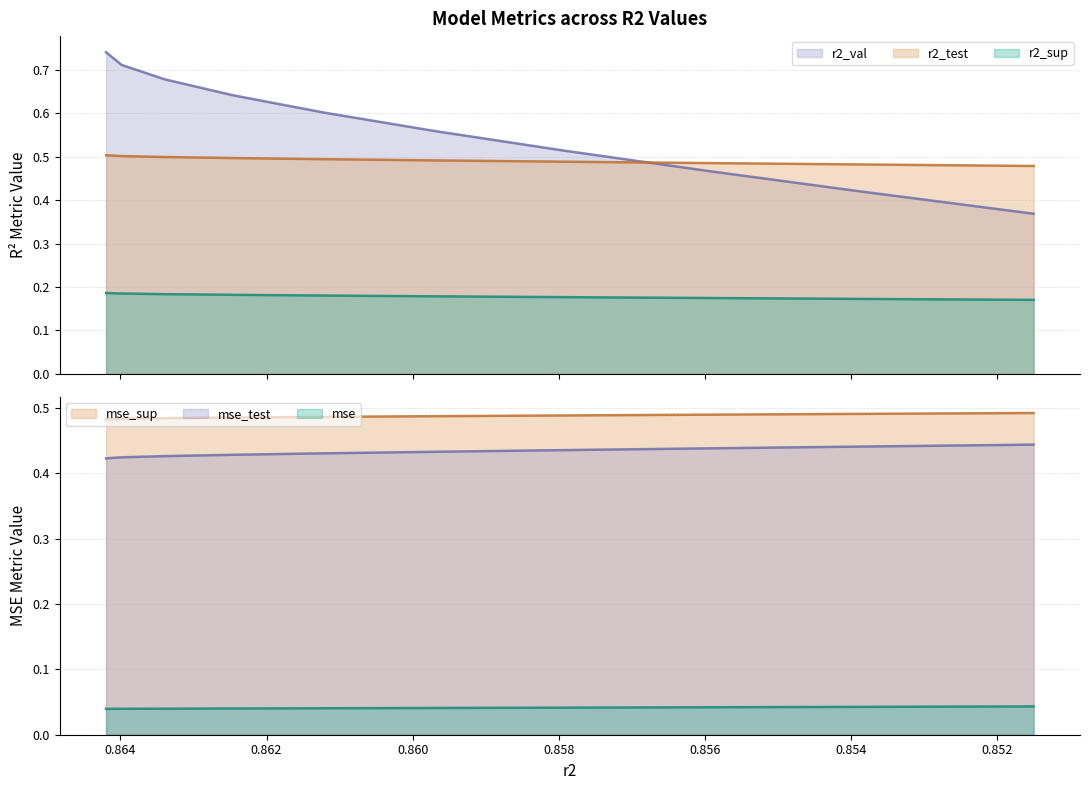

List the series in order of their peak value, lowest first.

mse, r2_sup, mse_test, mse_sup, r2_test, r2_val